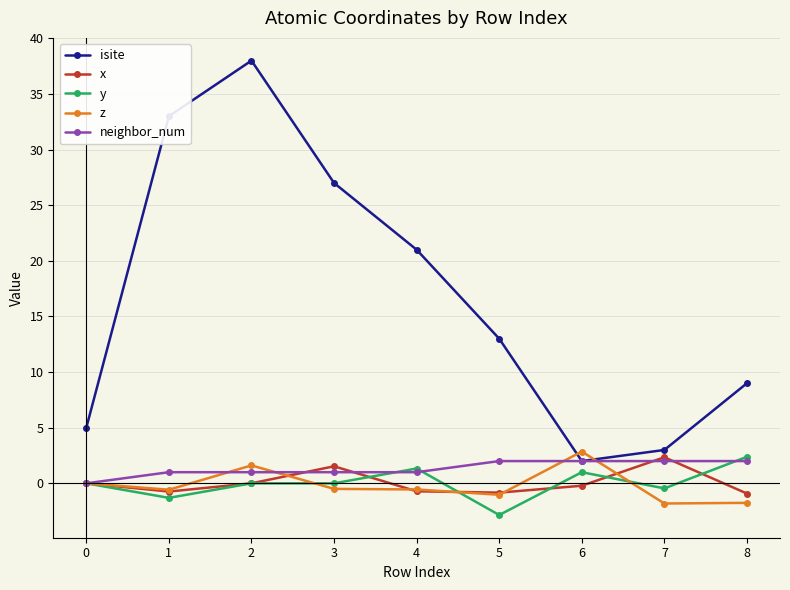

True or false: z and isite cross at least once.

True